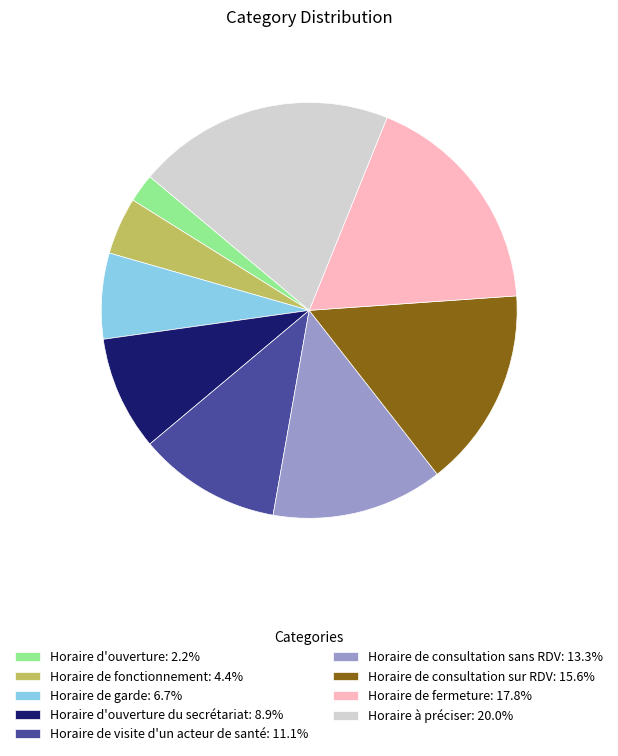

Combined, do Horaire de fonctionnement: 4.4% and Horaire de consultation sur RDV: 15.6% account for over 50%?

No